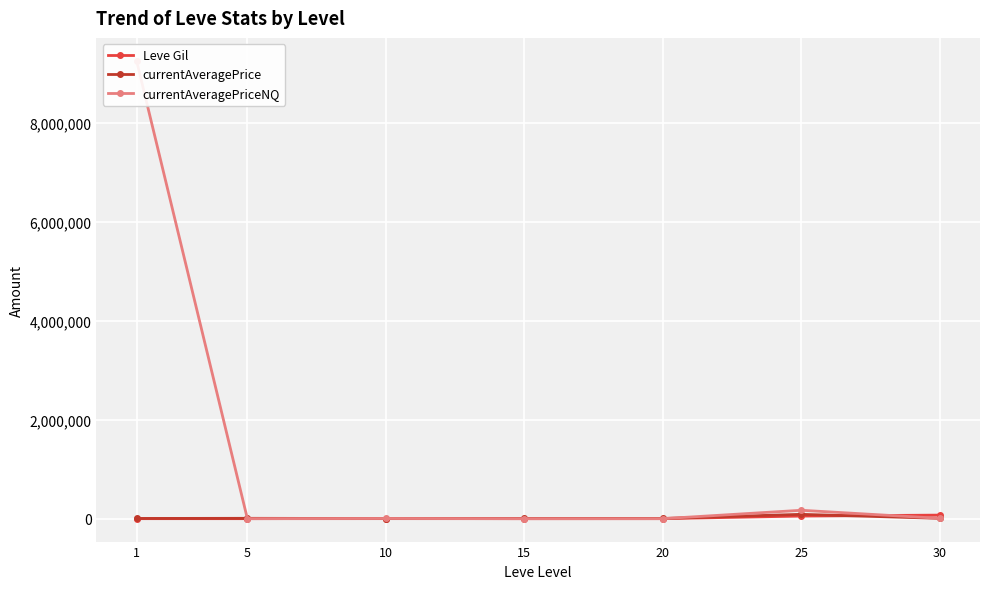

Rank the series by their maximum value, from lowest to highest.

Leve Gil, currentAveragePrice, currentAveragePriceNQ